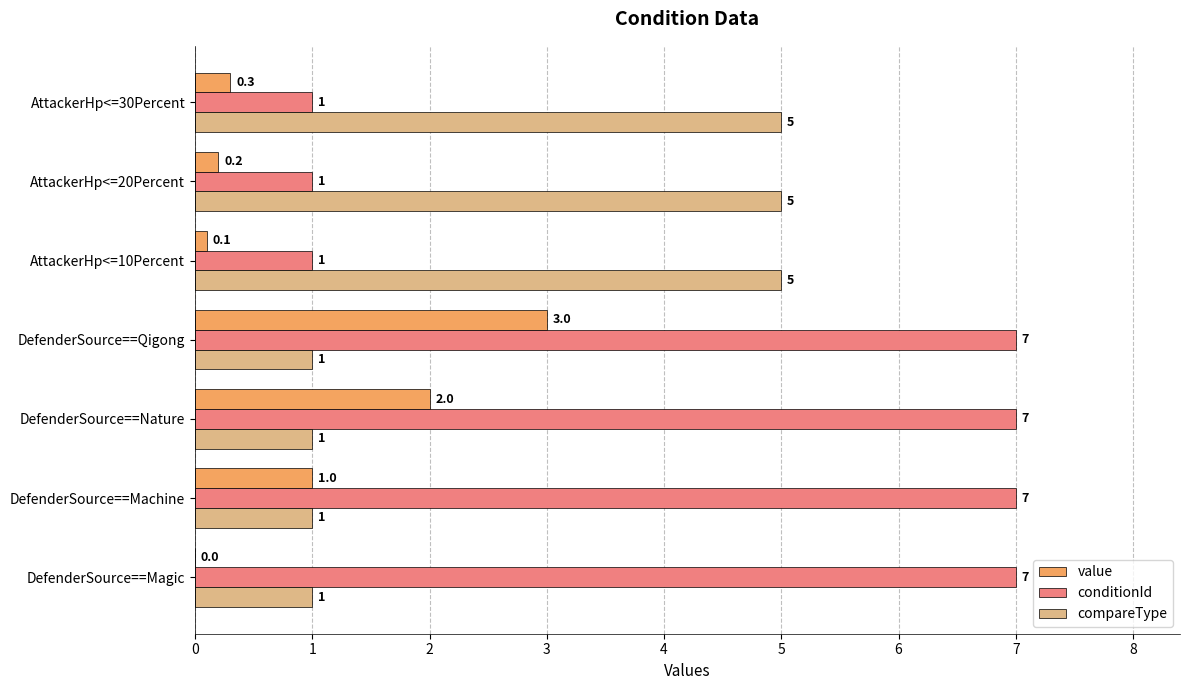

What is the highest value of the compareType series?

5.0